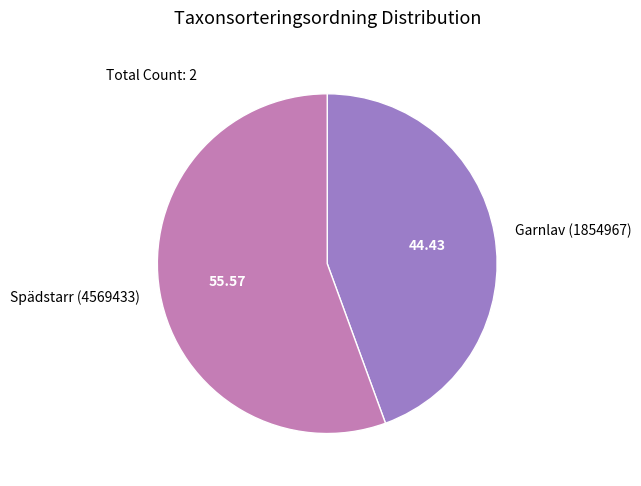

Rank the categories by value from lowest to highest.

Garnlav (1854967), Spädstarr (4569433)